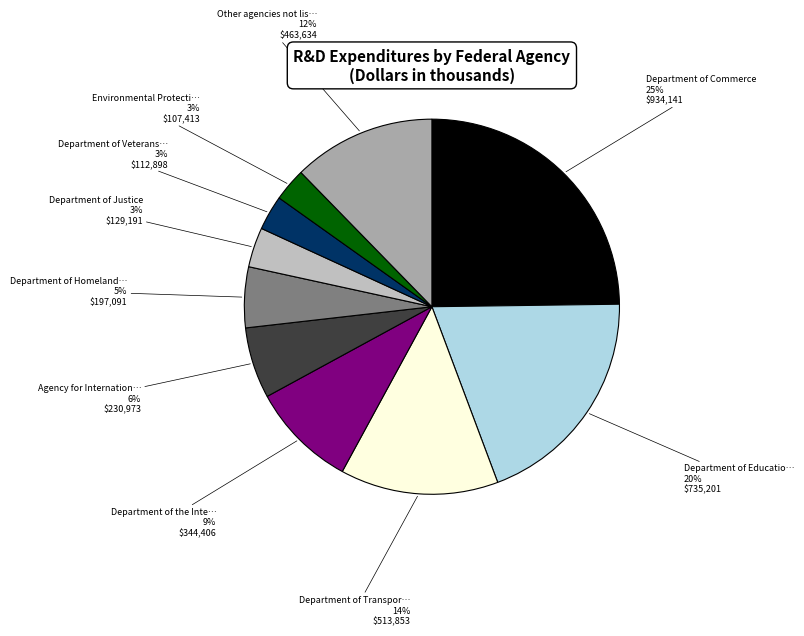

Count the number of slices in the pie.

10